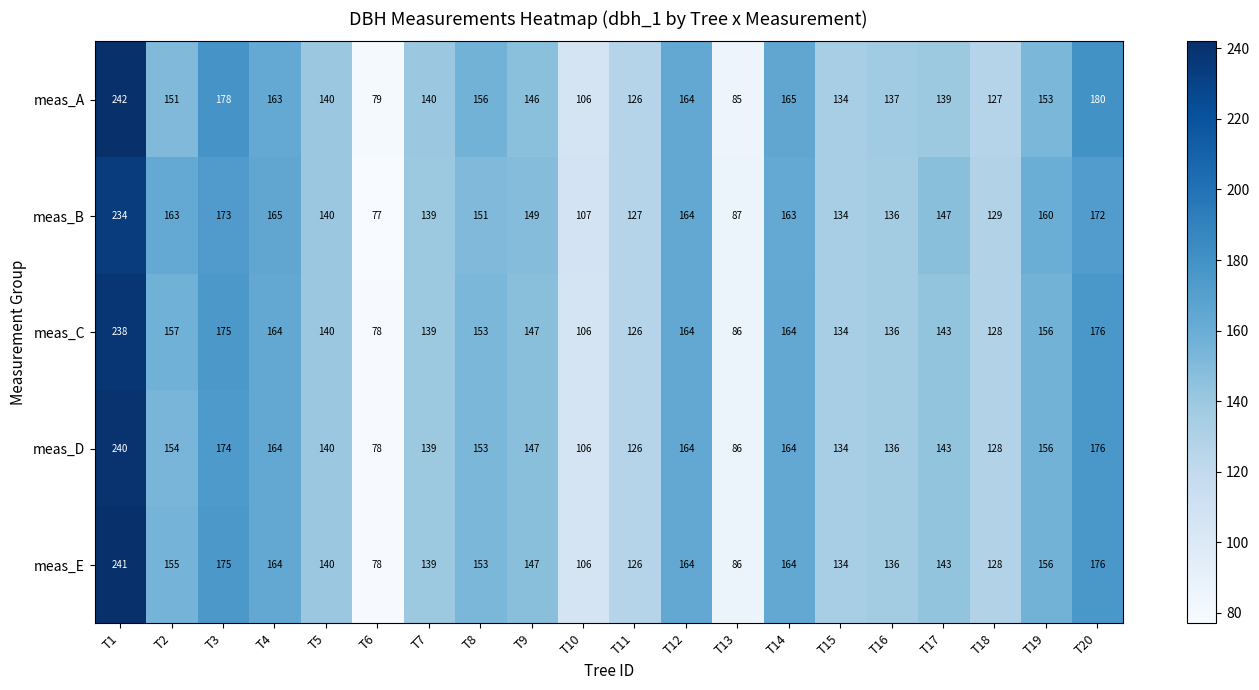

The meas_E series shows 74 at T18. True or false?

False